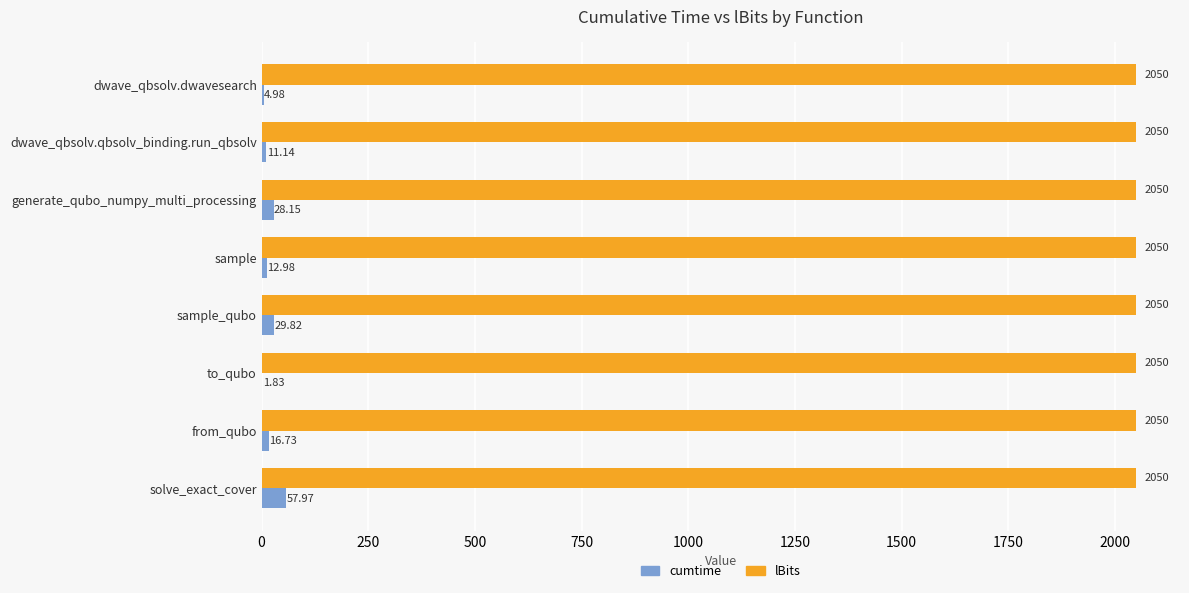

Between dwave_qbsolv.dwavesearch and solve_exact_cover, which series saw the biggest shift?

cumtime